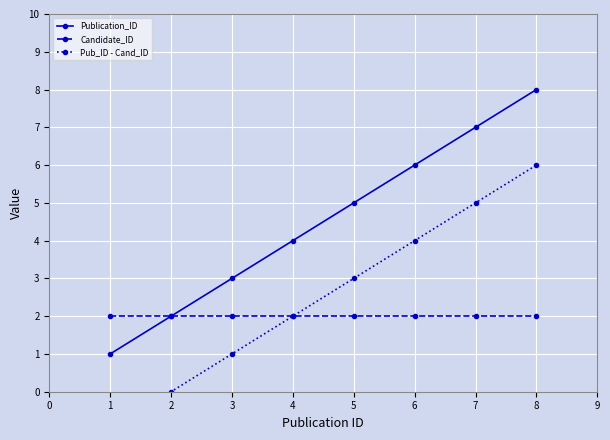

Reading right to left, list all the values displayed in this chart.

Publication_ID: 8	7	6	5	4	3	2	1
Candidate_ID: 2	2	2	2	2	2	2	2
Pub_ID - Cand_ID: 6	5	4	3	2	1	0	-1